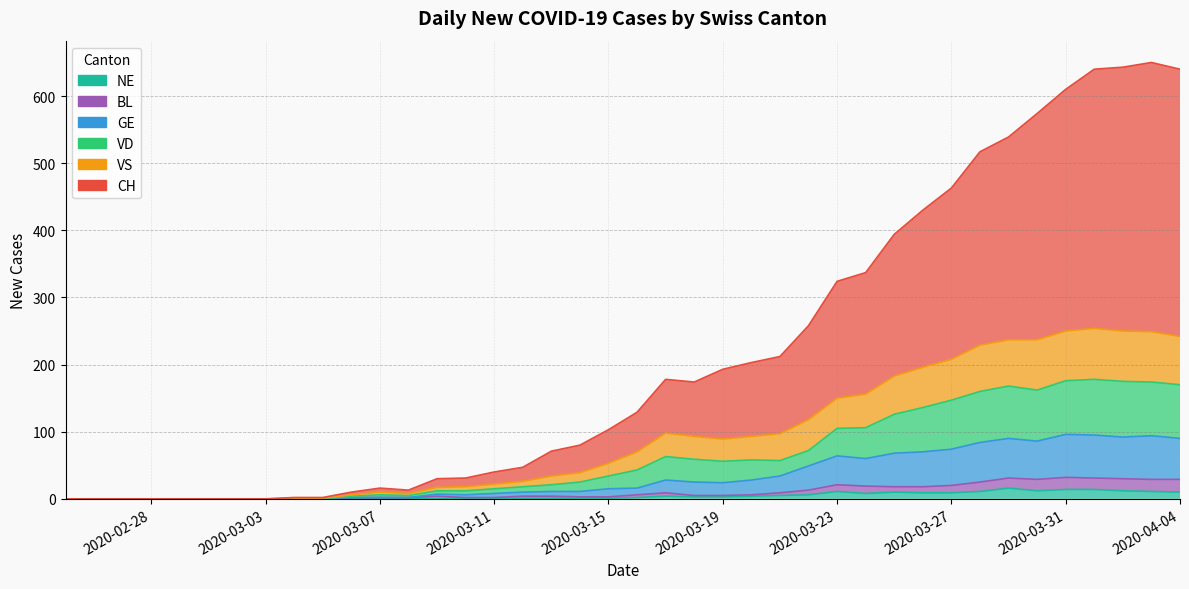

Where is the first local maximum for CH?

2020-03-07